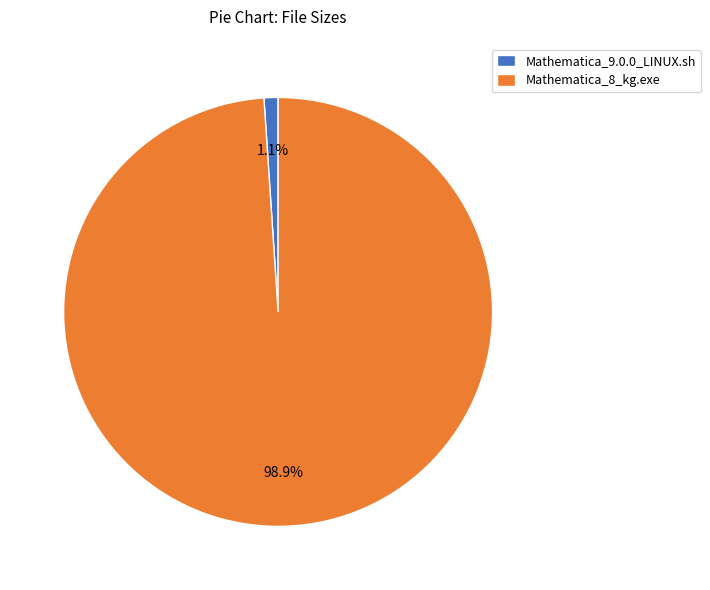

Which slice is the largest?

Mathematica_8_kg.exe